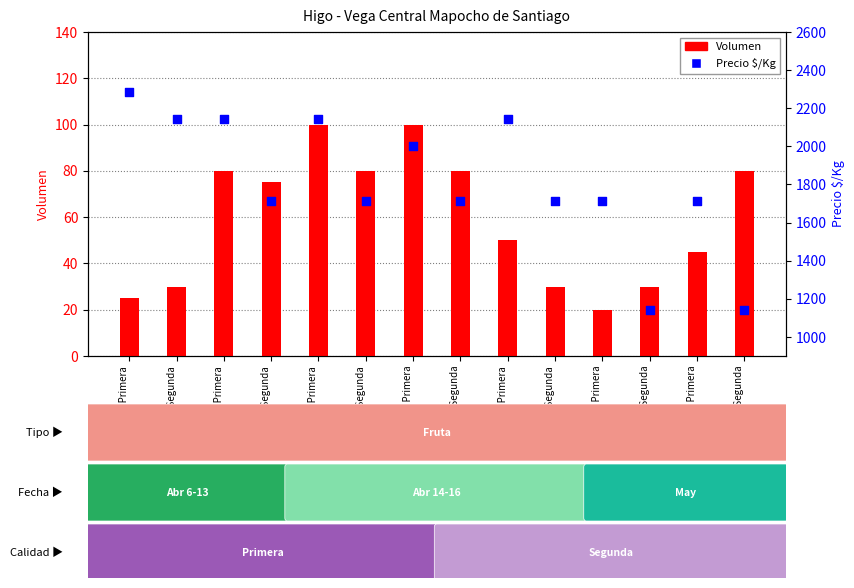

What is the total value across all series at 2021-04-16 Primera?

2193